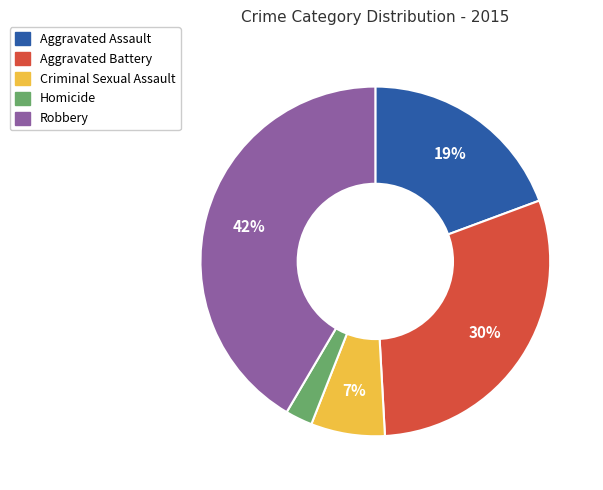

Is it true that Aggravated Battery is 18% of the pie?

False